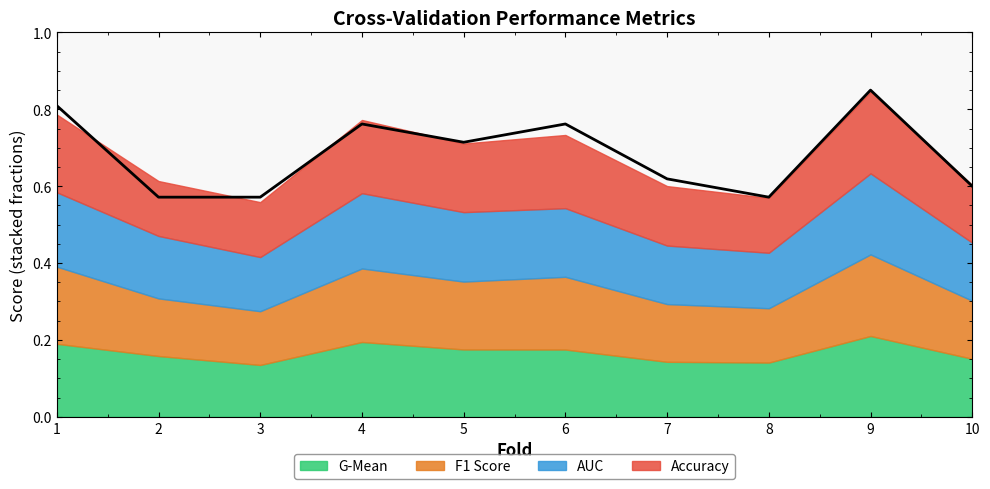

What is the average value of the g_mean series?

0.7